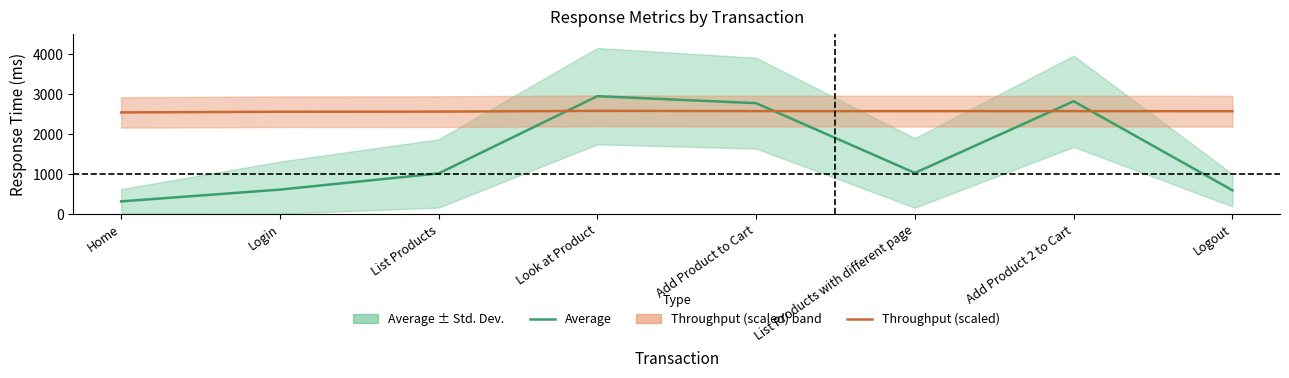

What is the difference between the Average values at List Products with different page and List Products?

12.0